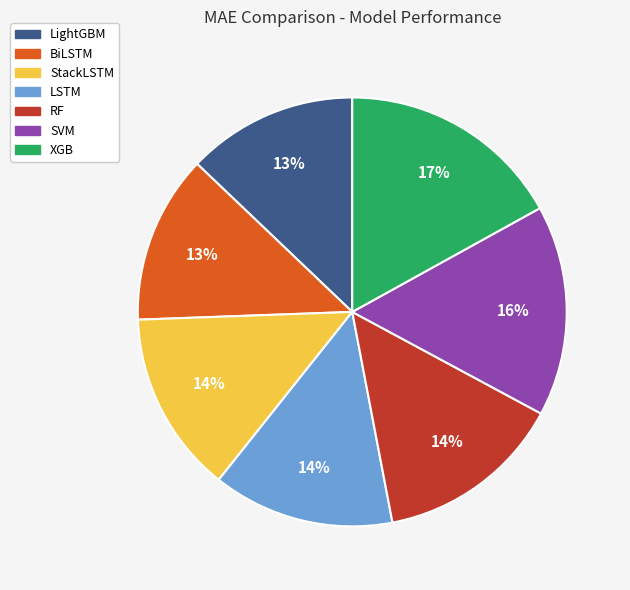

Between SVM and RF, which is larger?

SVM